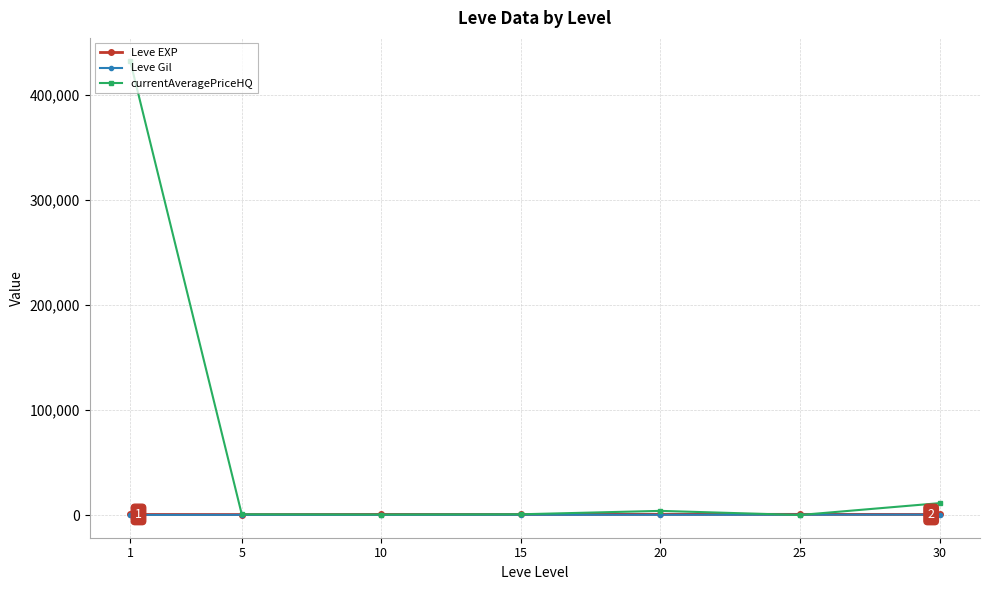

At which label does currentAveragePriceHQ reach its peak?

1